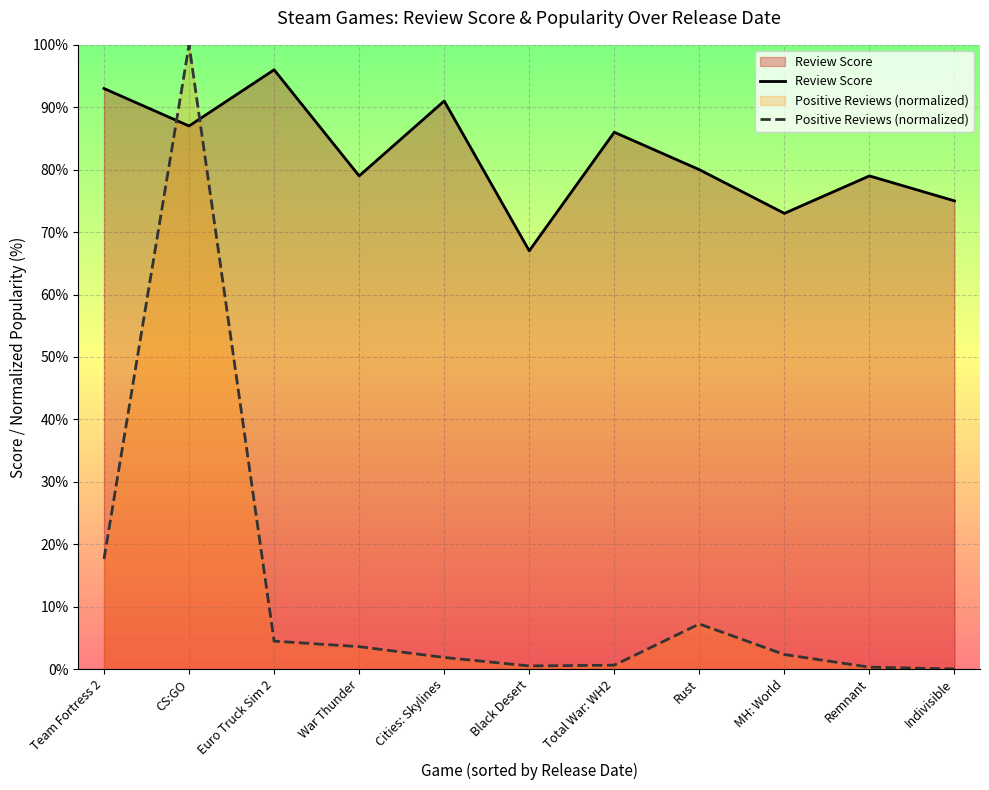

At which label is Review Score closest to 81?

Rust